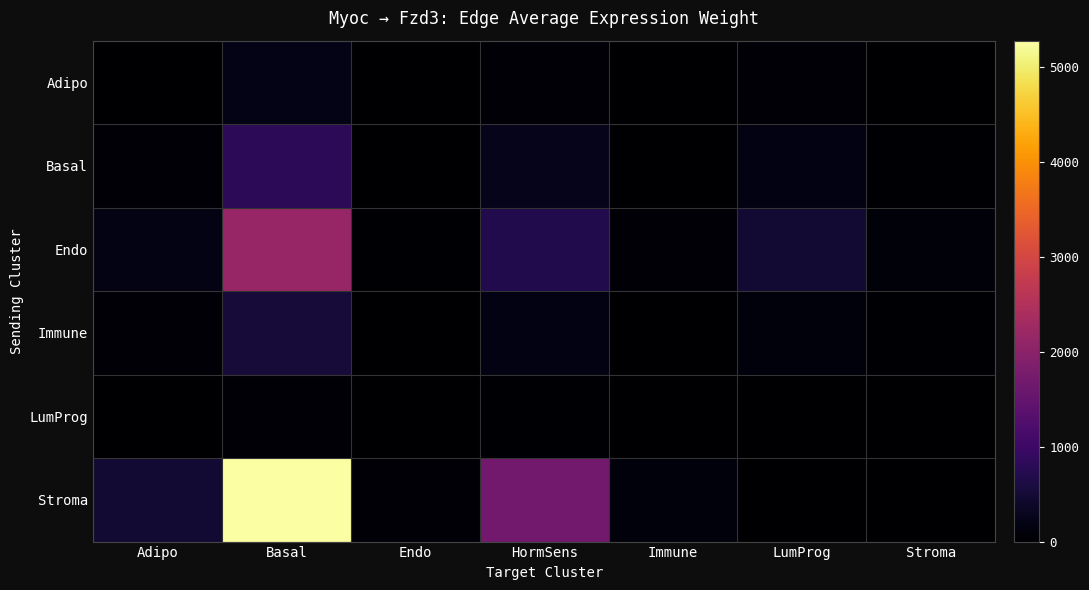

What is the greatest value displayed?

5271.9